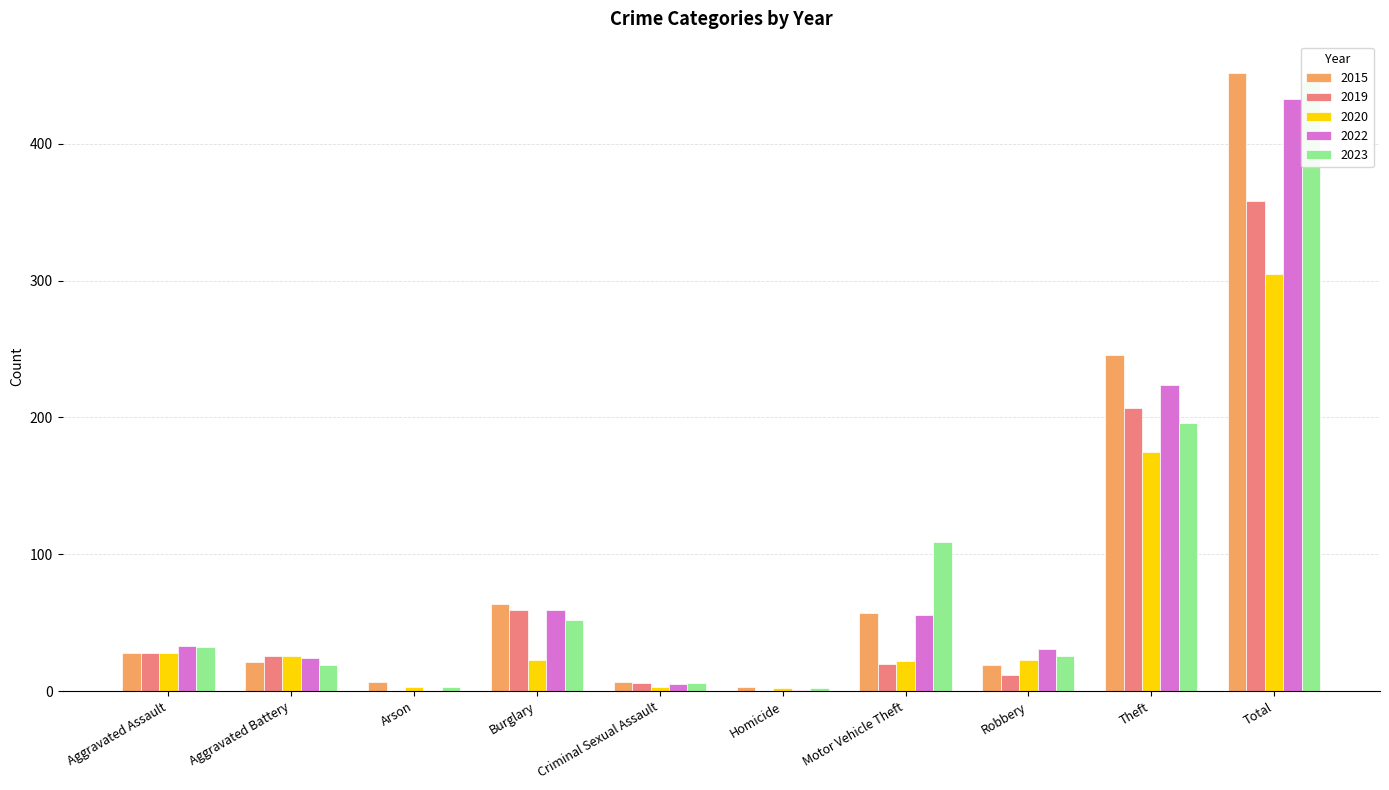

At which category does the chart reach its minimum across all series?

Arson